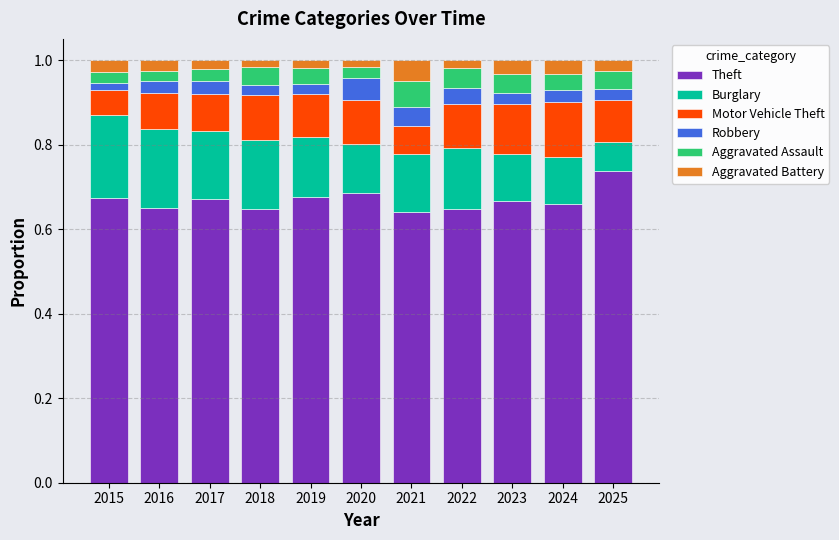

Are the bars grouped side by side (vs. stacked)?

No